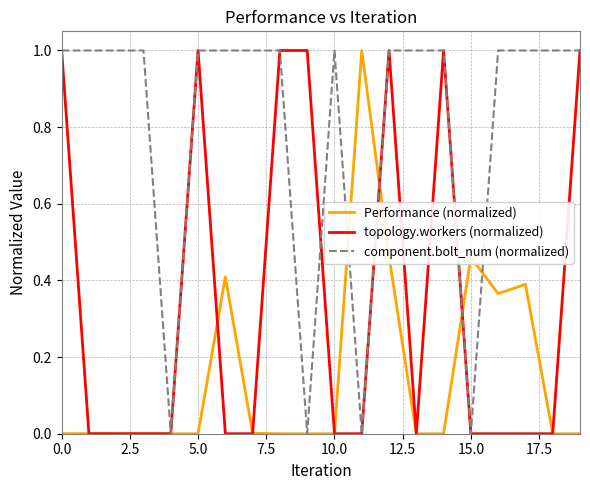

What is the difference between the second highest and second lowest values in the topology.workers (normalized) series?

1.0